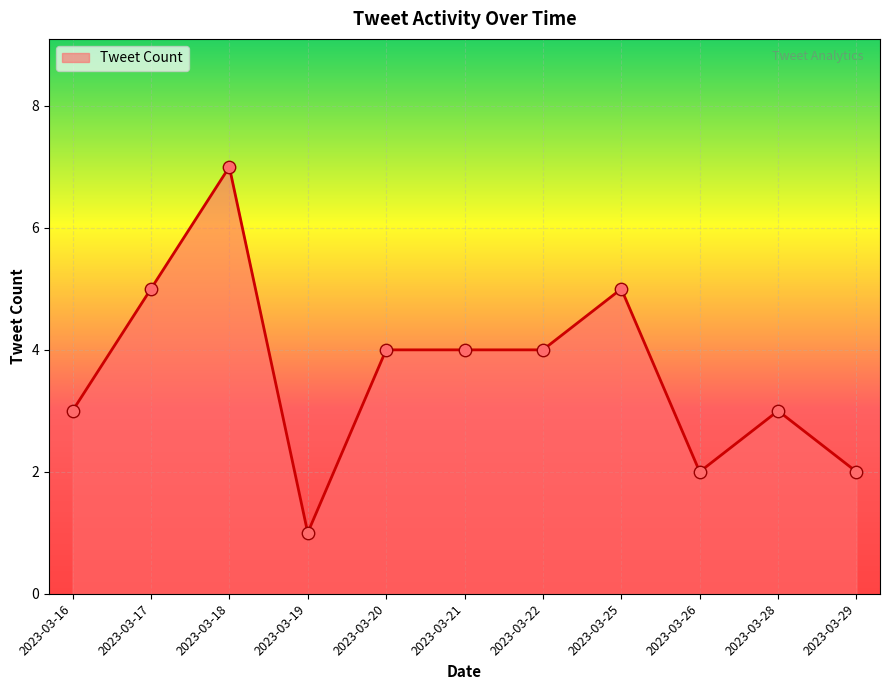

What is the greatest value displayed?

7